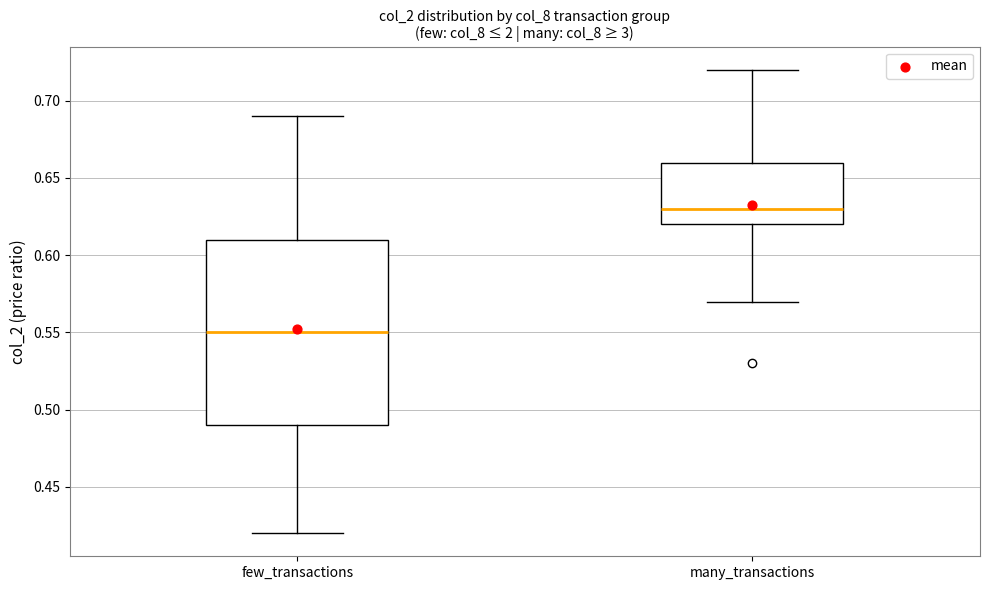

Which box's median line is the highest?

many_transactions